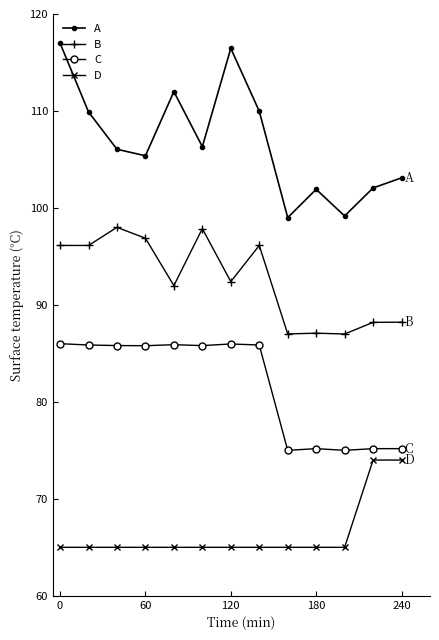

What is the difference between the maximum and minimum values in the C series?

11.0